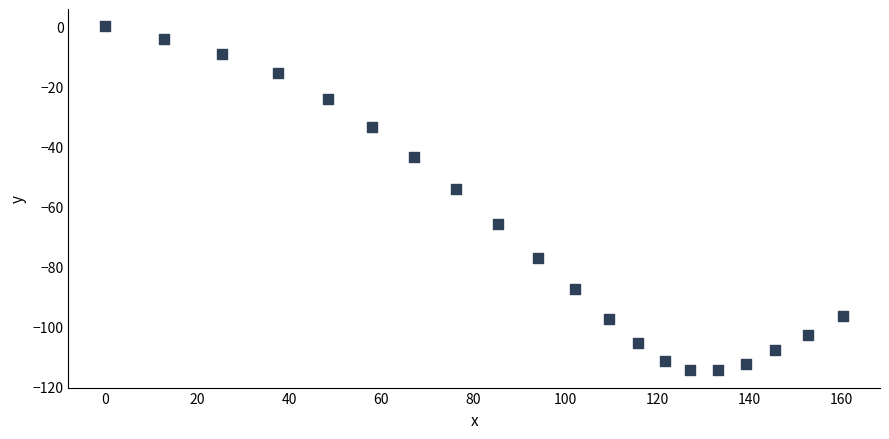

What is the range of Y values (max minus min)?

114.7